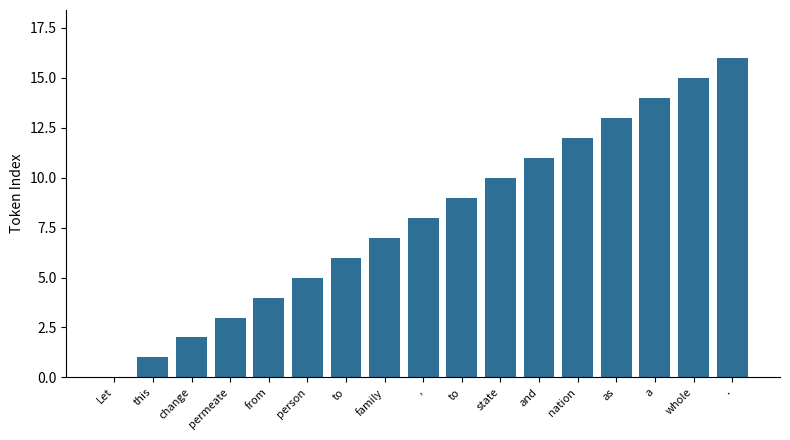

Are the bars horizontal?

No